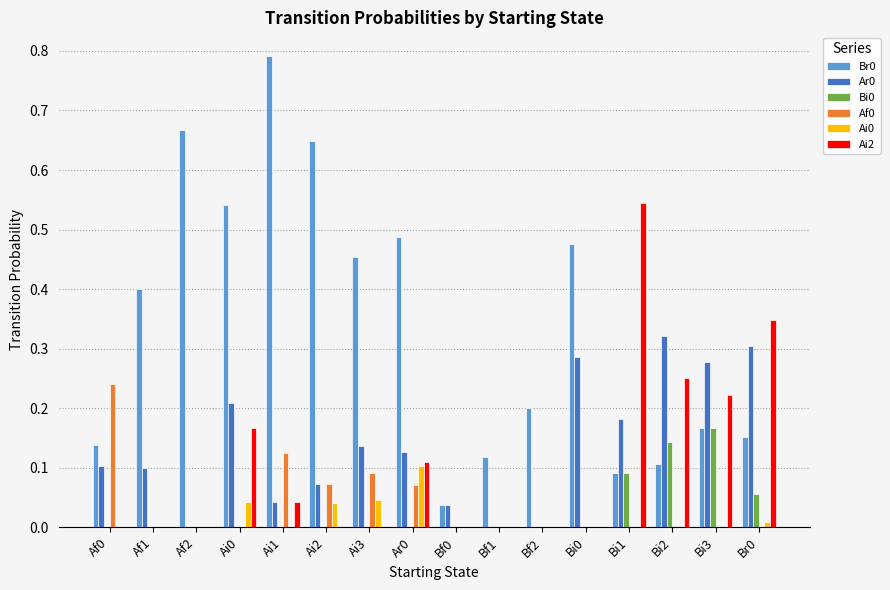

What is the sum of all Ar0 values?

2.2